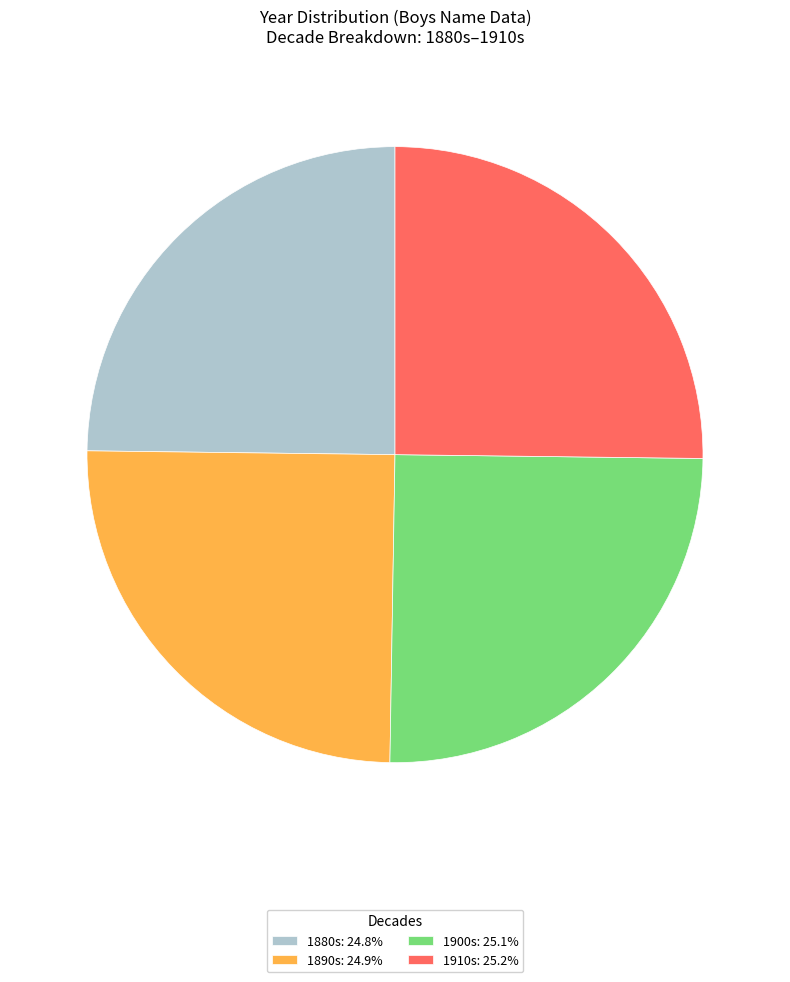

Does any single category account for the majority?

No